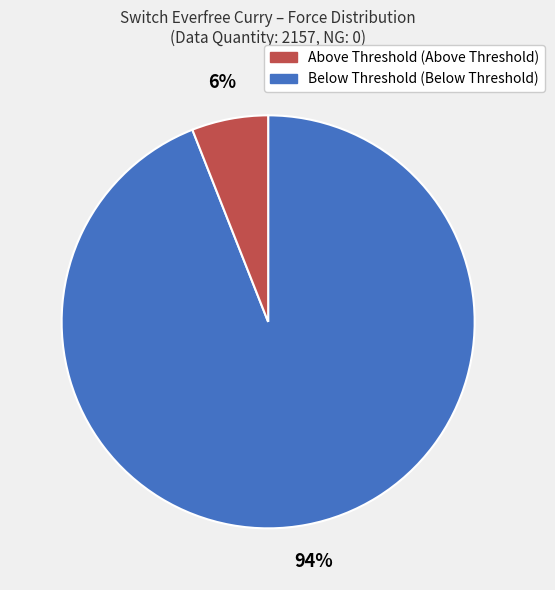

Does any single category account for the majority?

Yes